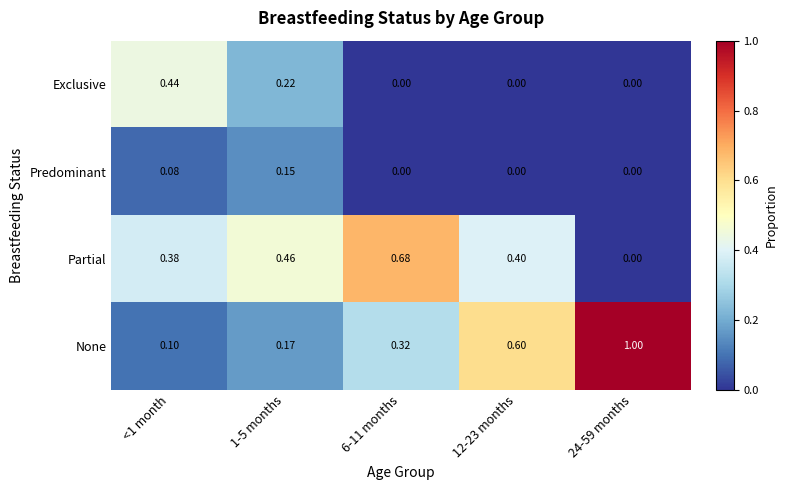

Rank the series by their maximum value, from lowest to highest.

Predominant, Exclusive, Partial, None